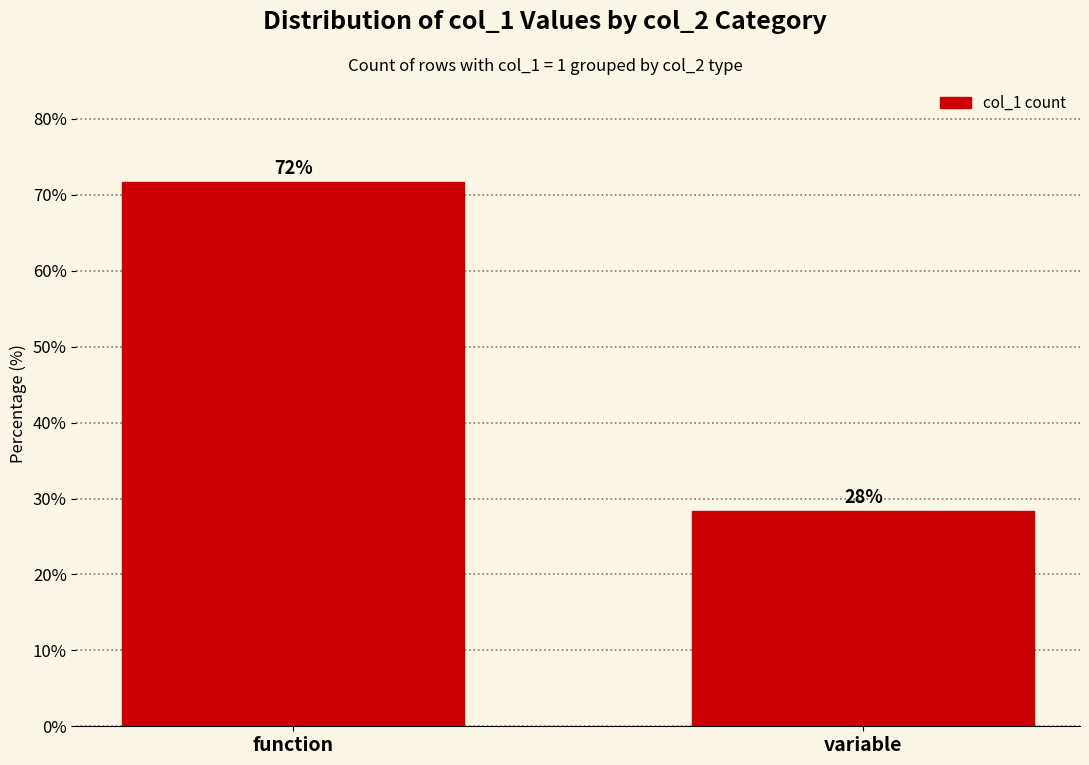

Is it true that the value at function is 23.7?

False